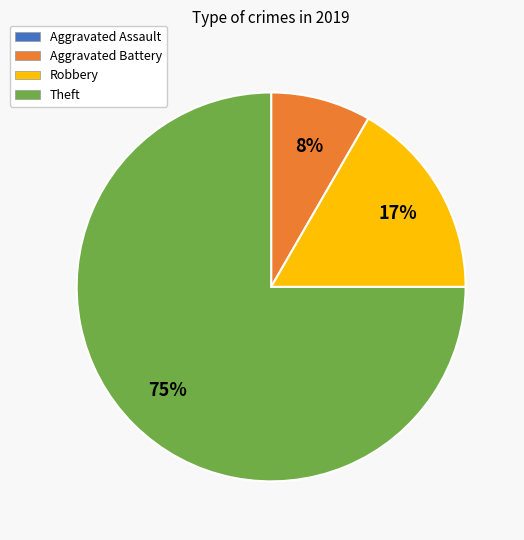

To the nearest percent, what portion does Theft represent?

75%